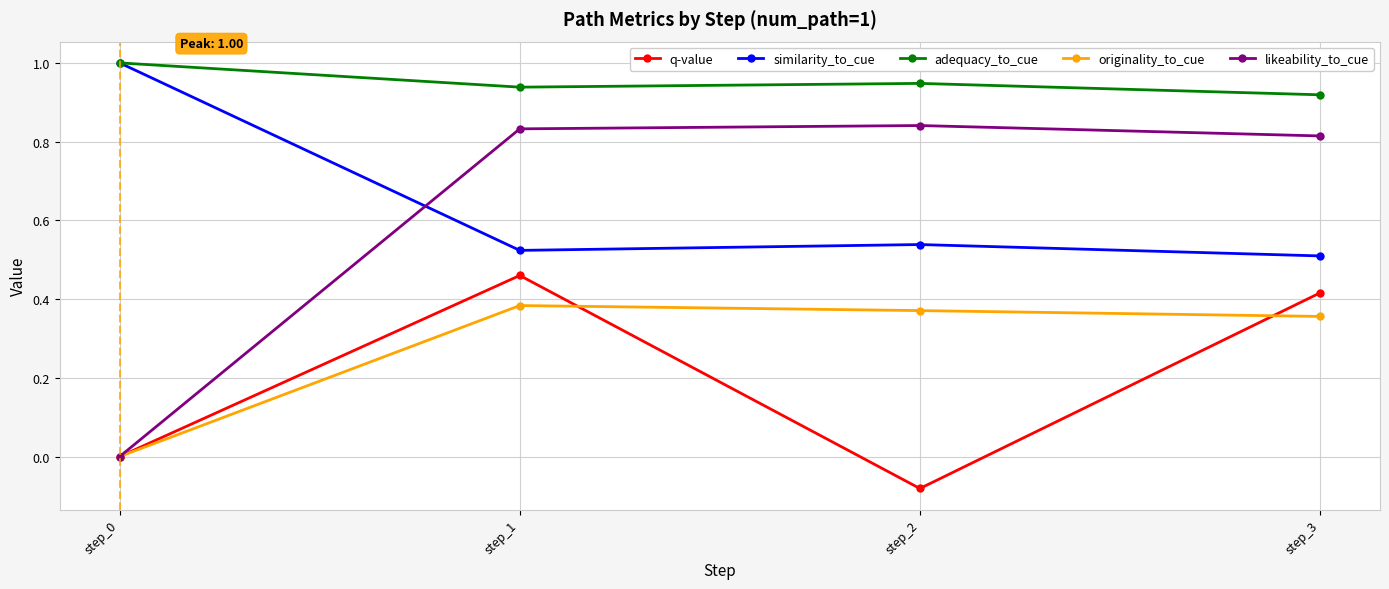

How many categories are shown in the chart?

4